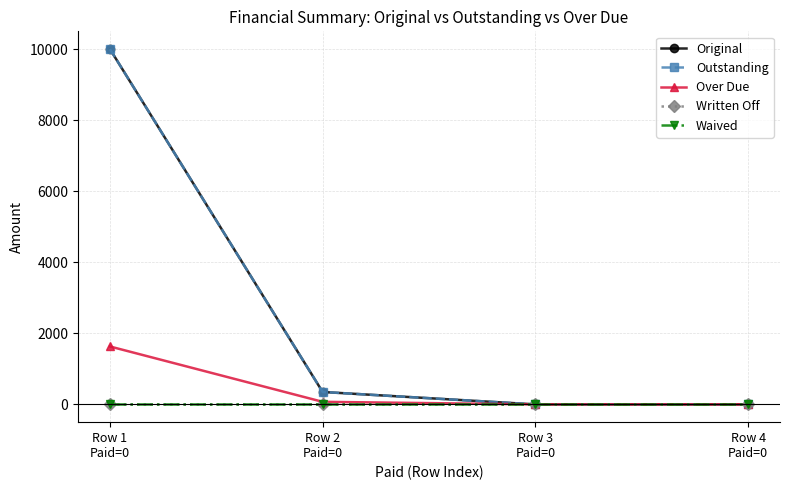

What position from the left is Row 2
Paid=0?

2